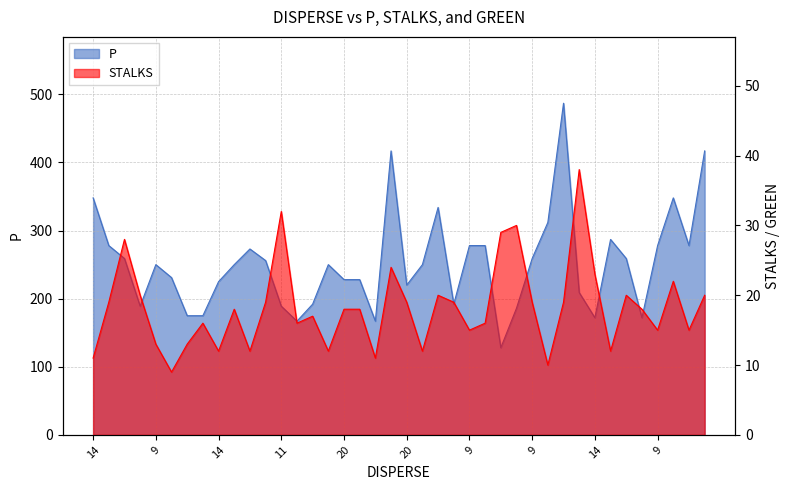

How many values in the P series are below 250?

18